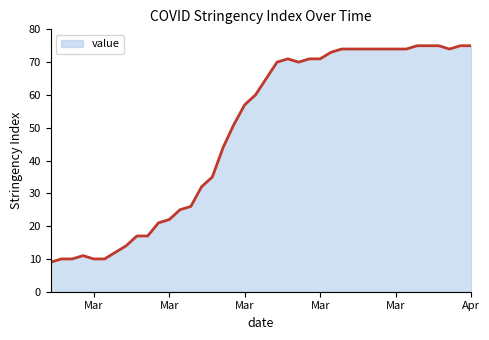

What is the maximum value shown in the chart?

75